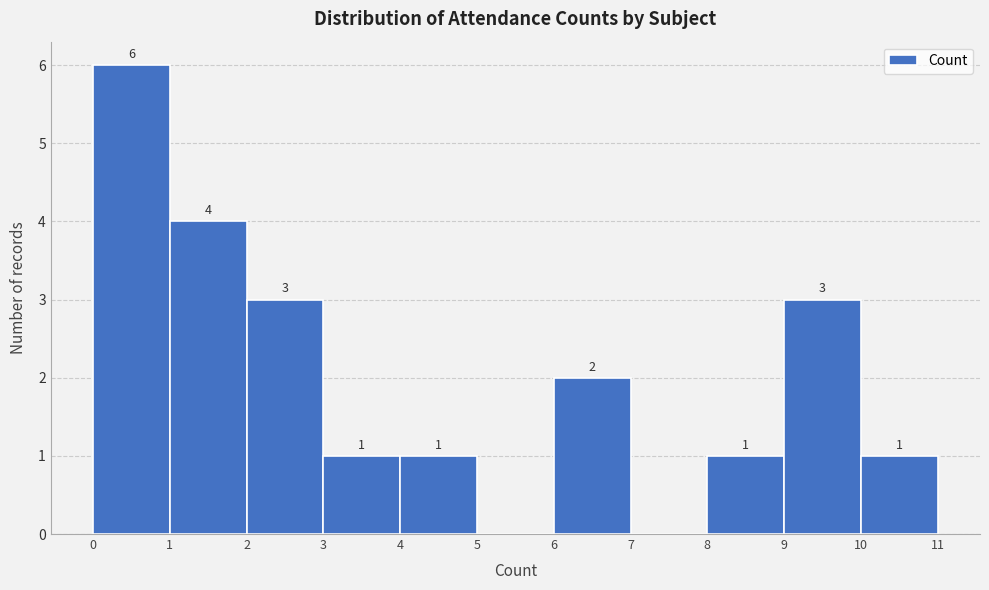

Which range on the x-axis has the tallest bar?

0 to 1